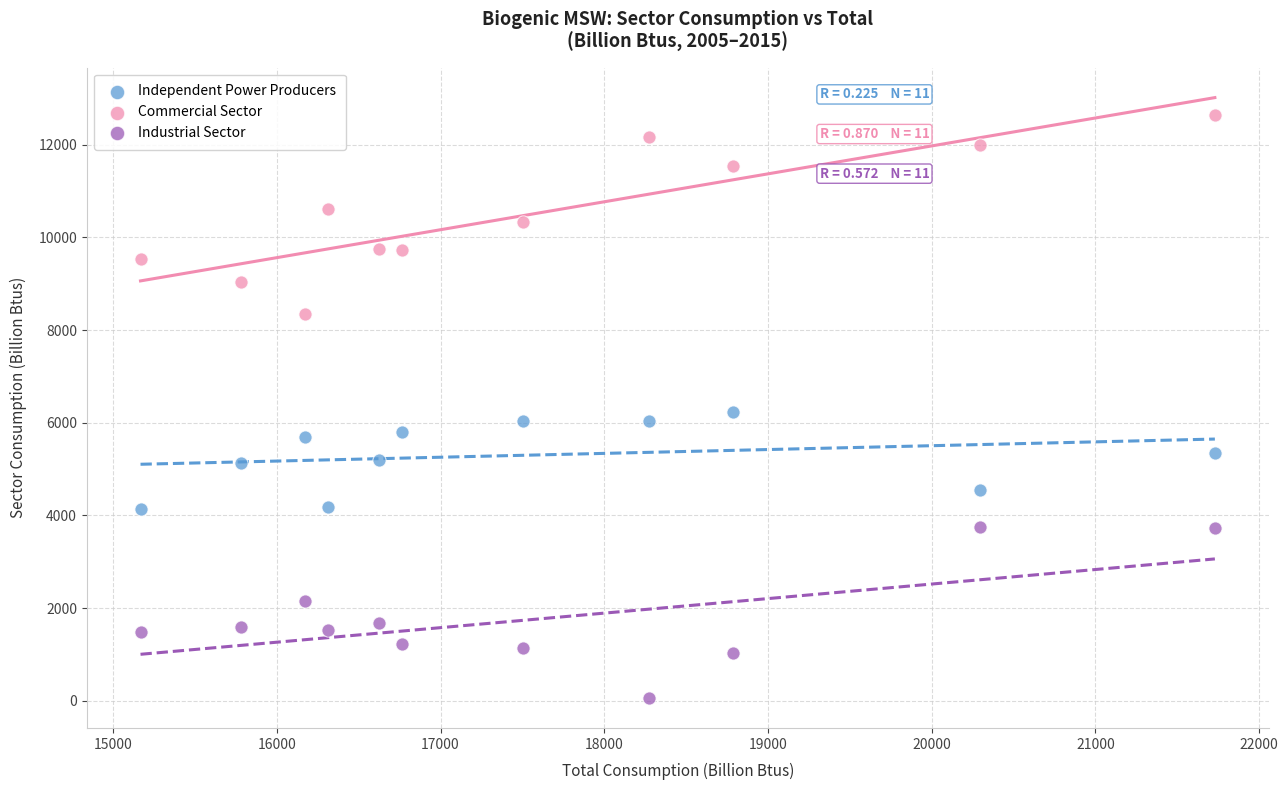

What are all the series names shown in the legend?

Independent Power Producers, Commercial Sector, Industrial Sector